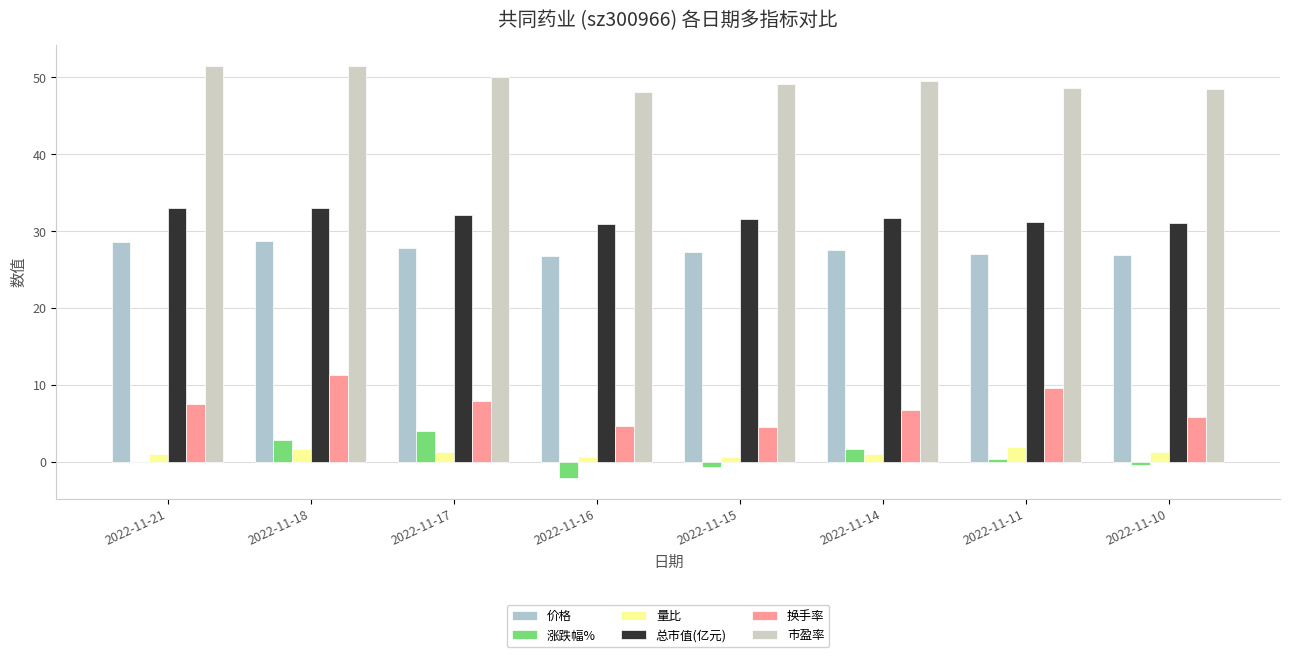

At which category is the sum across all series the highest?

2022-11-18